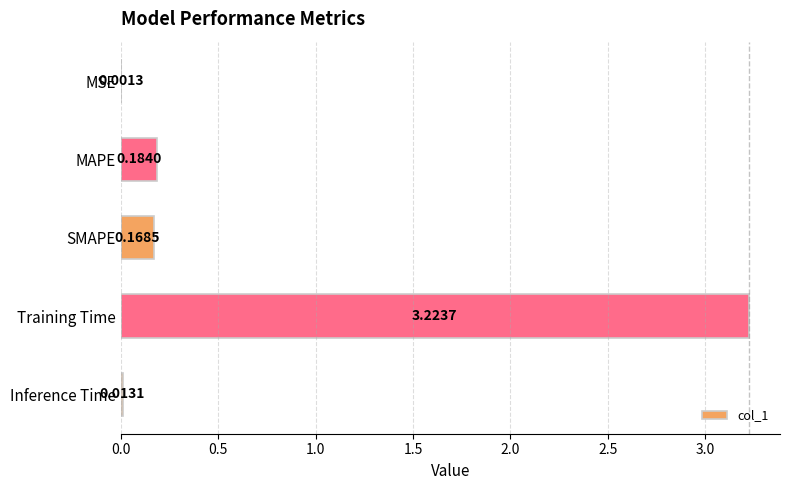

Between Training Time and MSE, which is larger?

Training Time